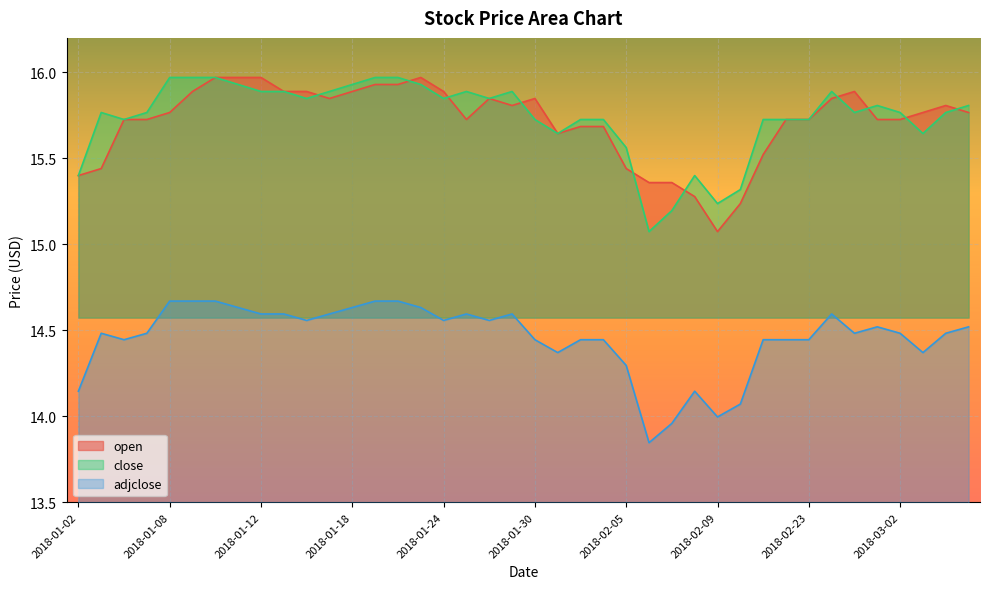

True or false: adjclose and close intersect in this chart.

False